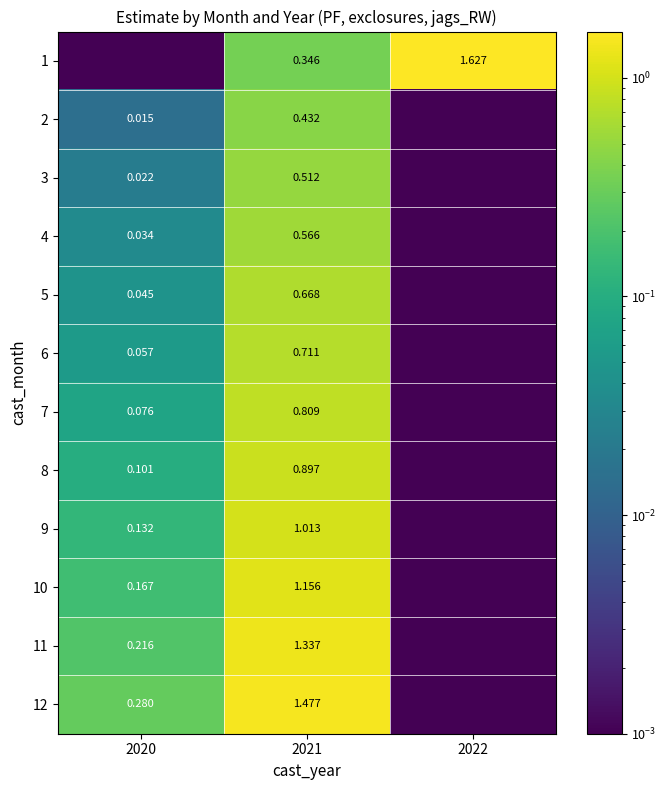

At which category is the sum across all series the highest?

2021